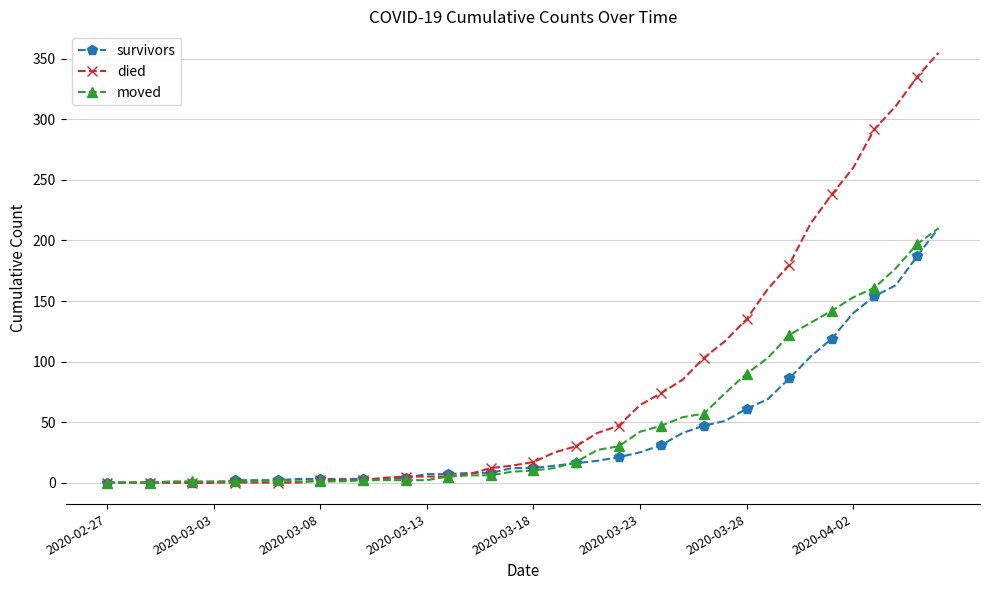

What are all the series names shown in the legend?

survivors, died, moved